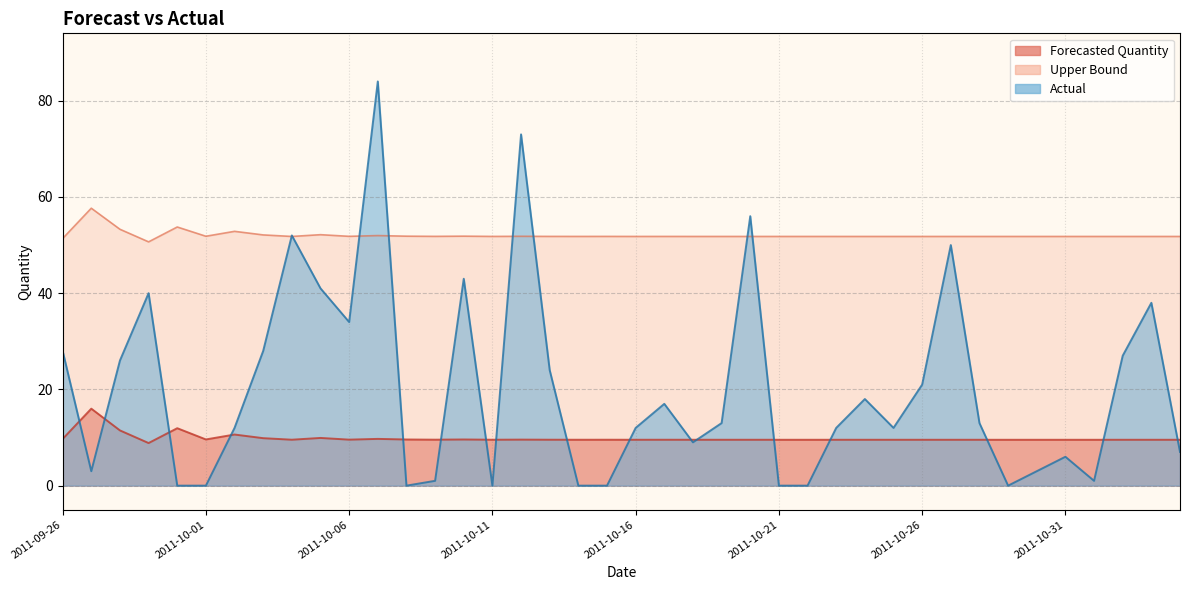

Does the chart display data point markers on the line(s)?

No